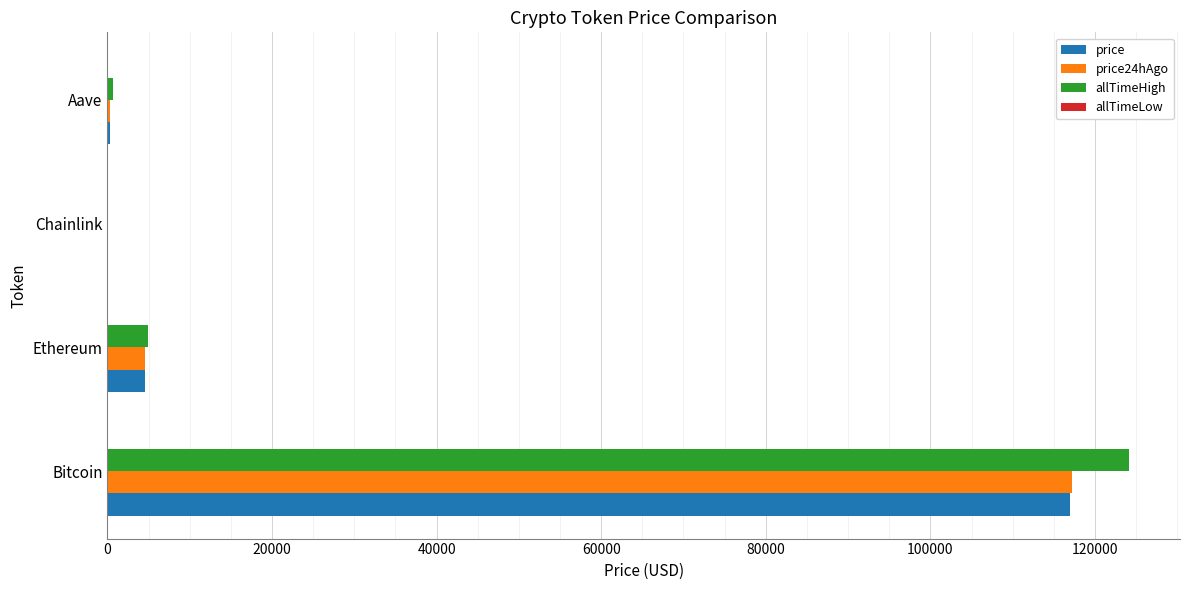

At which label does price24hAgo reach its peak?

Bitcoin